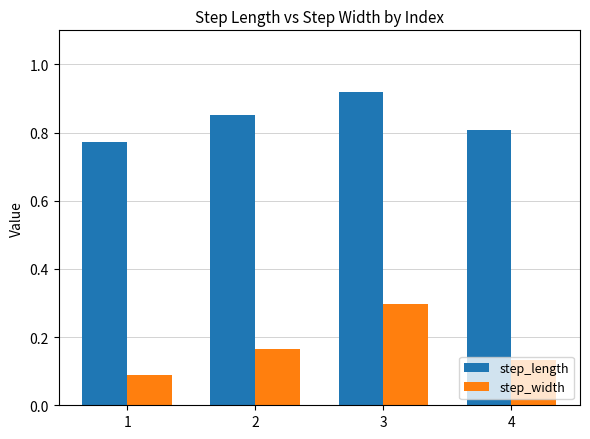

Is it true that step_length equals 0.8 at 1?

True